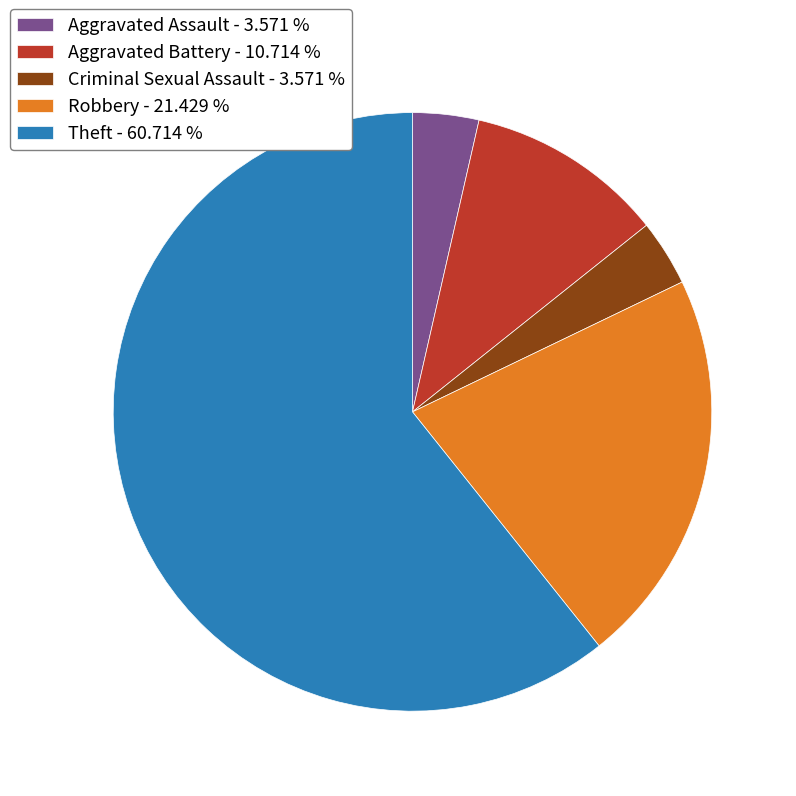

Between Robbery - 21.429 % and Theft - 60.714 %, which is larger?

Theft - 60.714 %